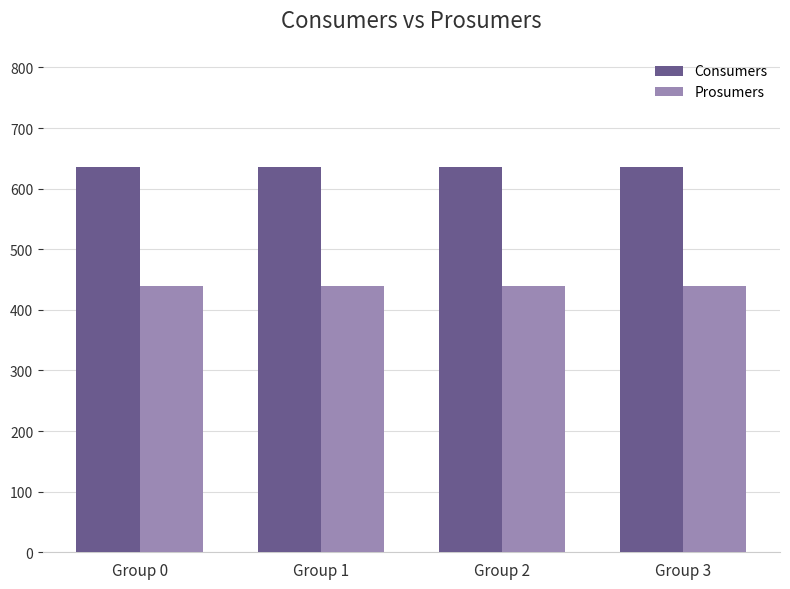

How many bars are there in each group?

2